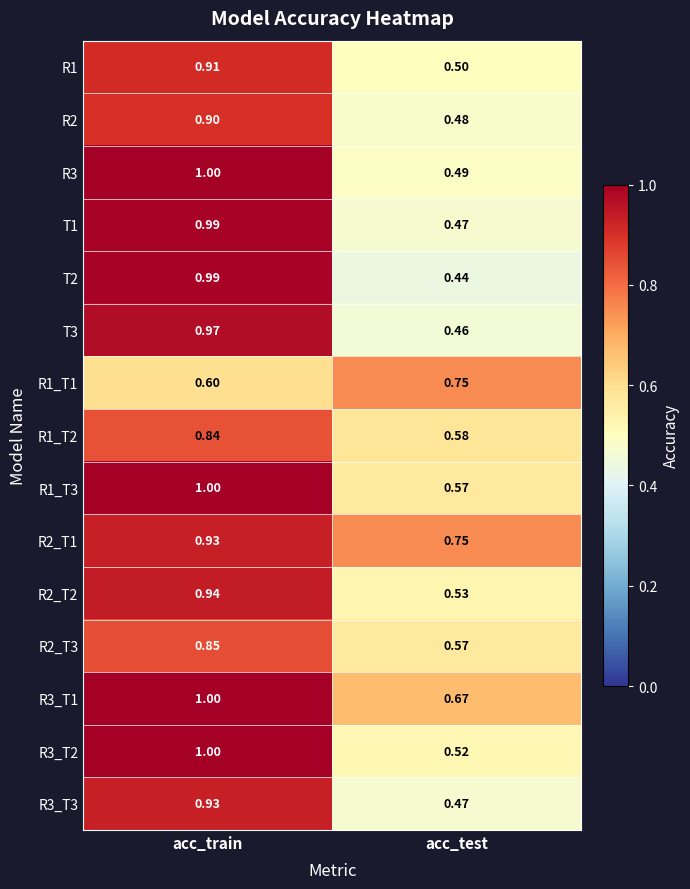

Rank the categories by T3 value from lowest to highest.

acc_test, acc_train